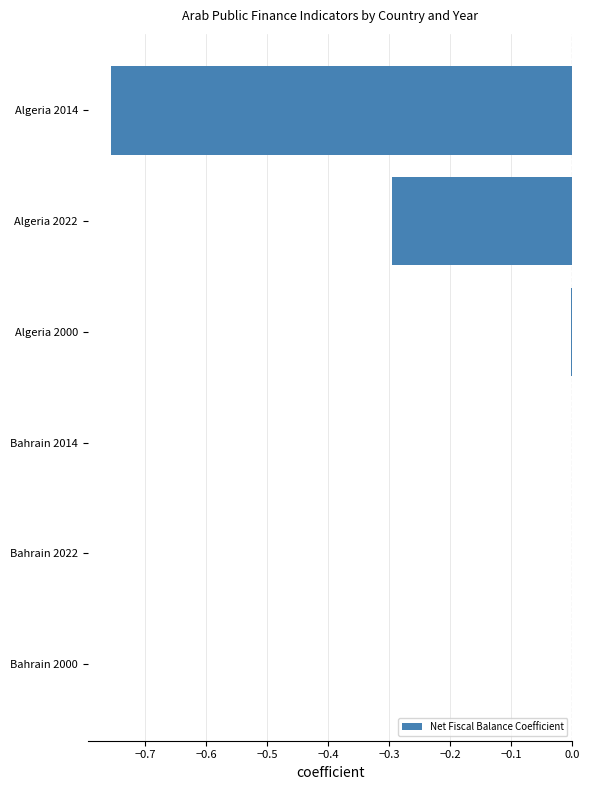

The value at Algeria 2000 is -0.0. True or false?

True